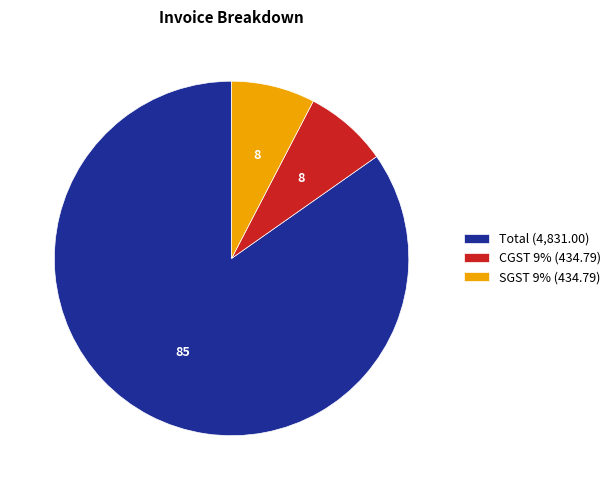

True or false: SGST 9% (434.79) accounts for 1% of the total.

False